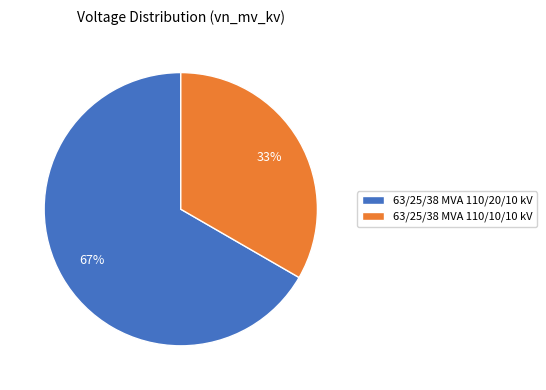

To the nearest percent, what portion does 63/25/38 MVA 110/10/10 kV represent?

33%